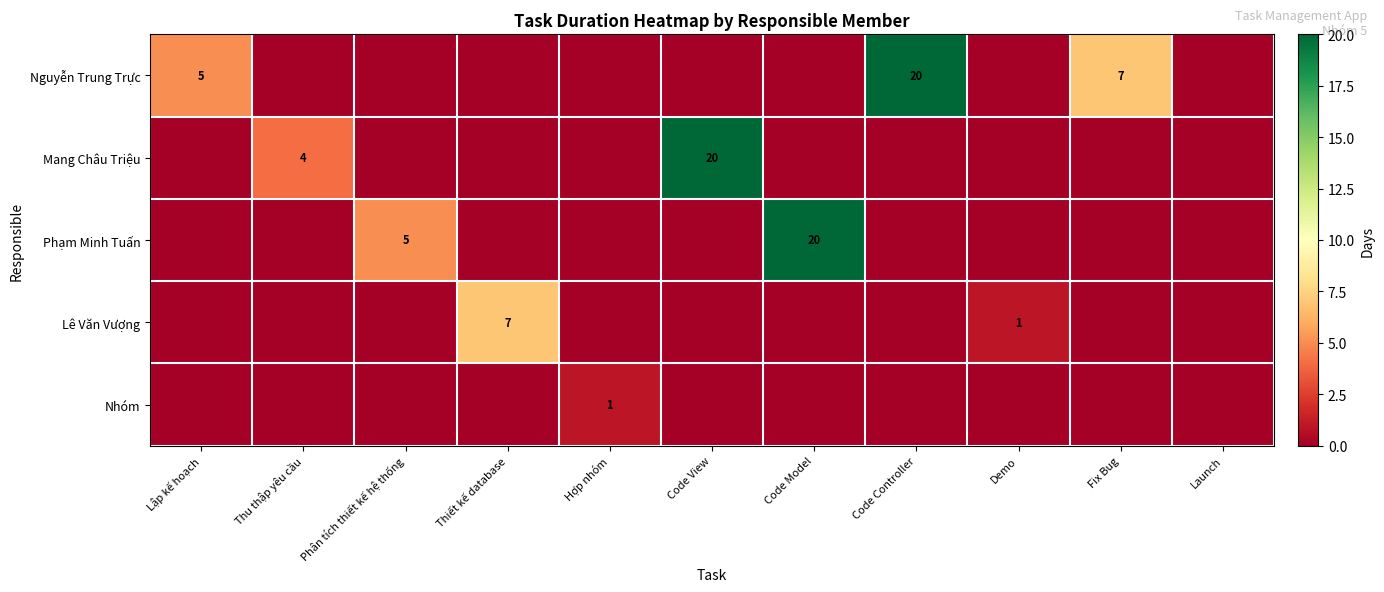

The value of Nguyễn Trung Trực at Lập kế hoạch is 5. True or false?

True